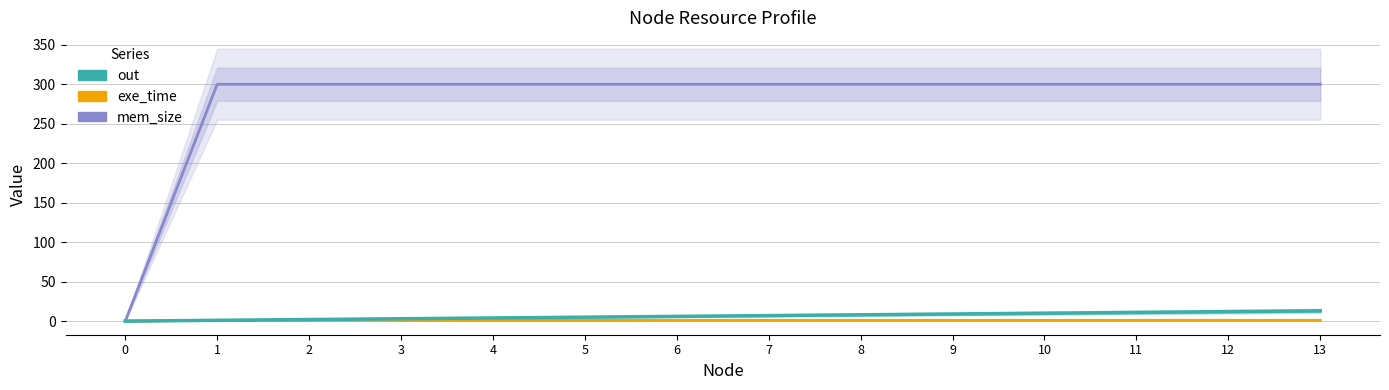

Which series has the widest spread of values?

mem_size